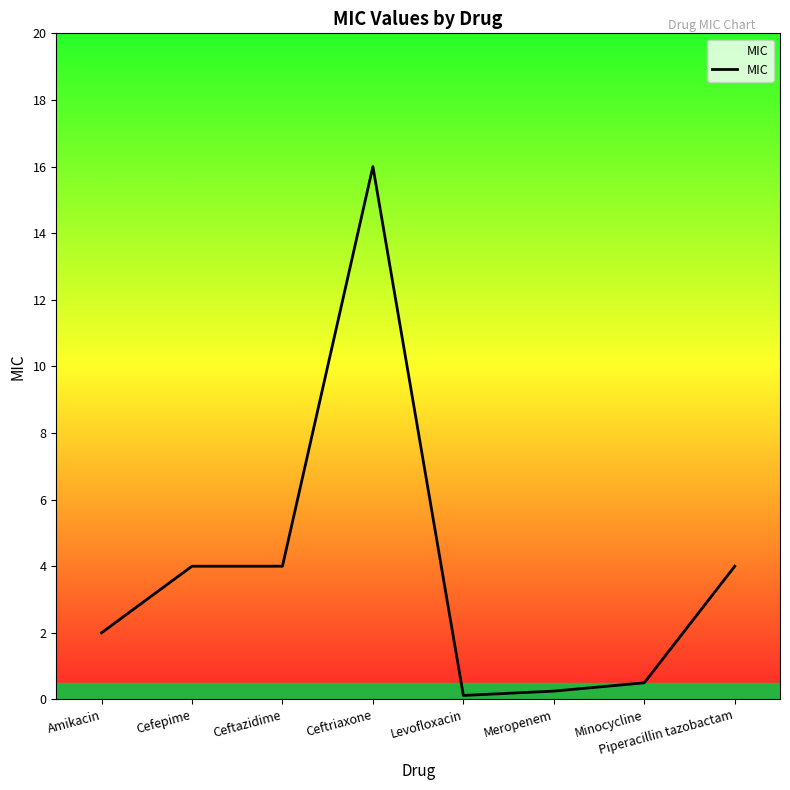

Which label corresponds to the largest value in the chart?

Ceftriaxone